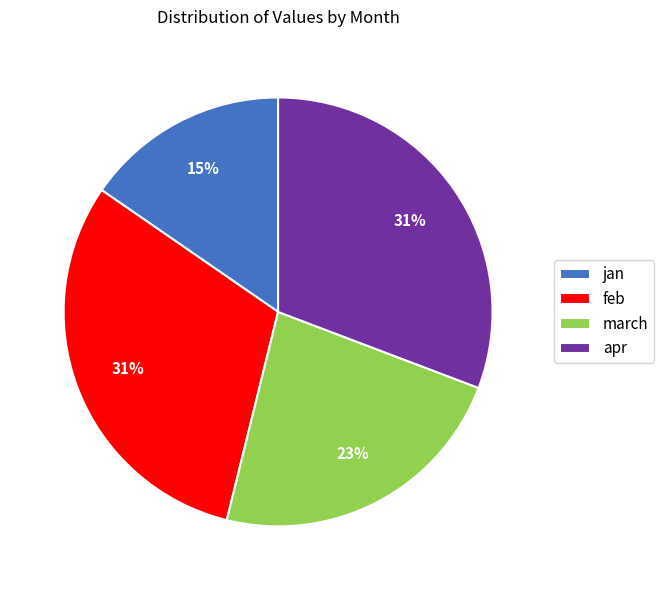

Is it true that jan is 15% of the pie?

True